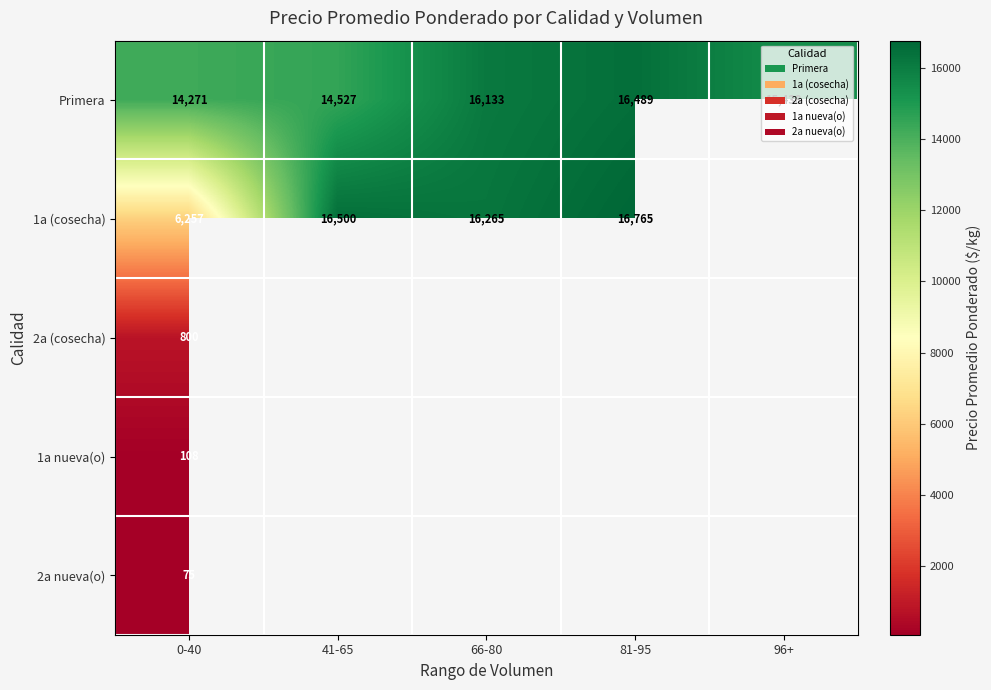

At which label is Primera closest to 15380?

96+